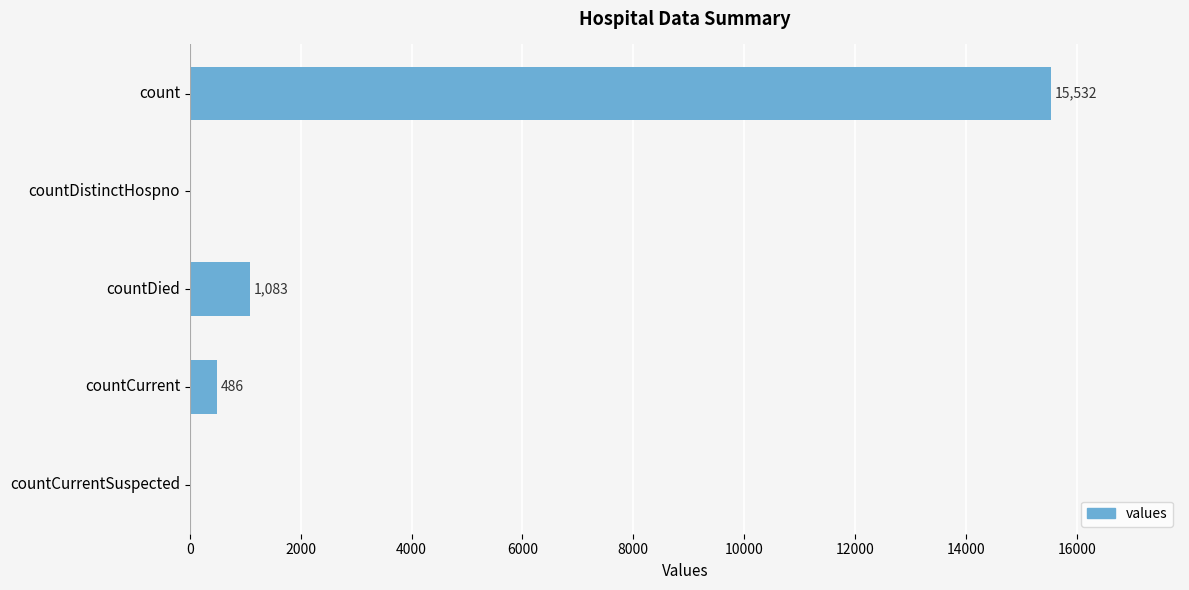

How many distinct data groups are displayed?

1